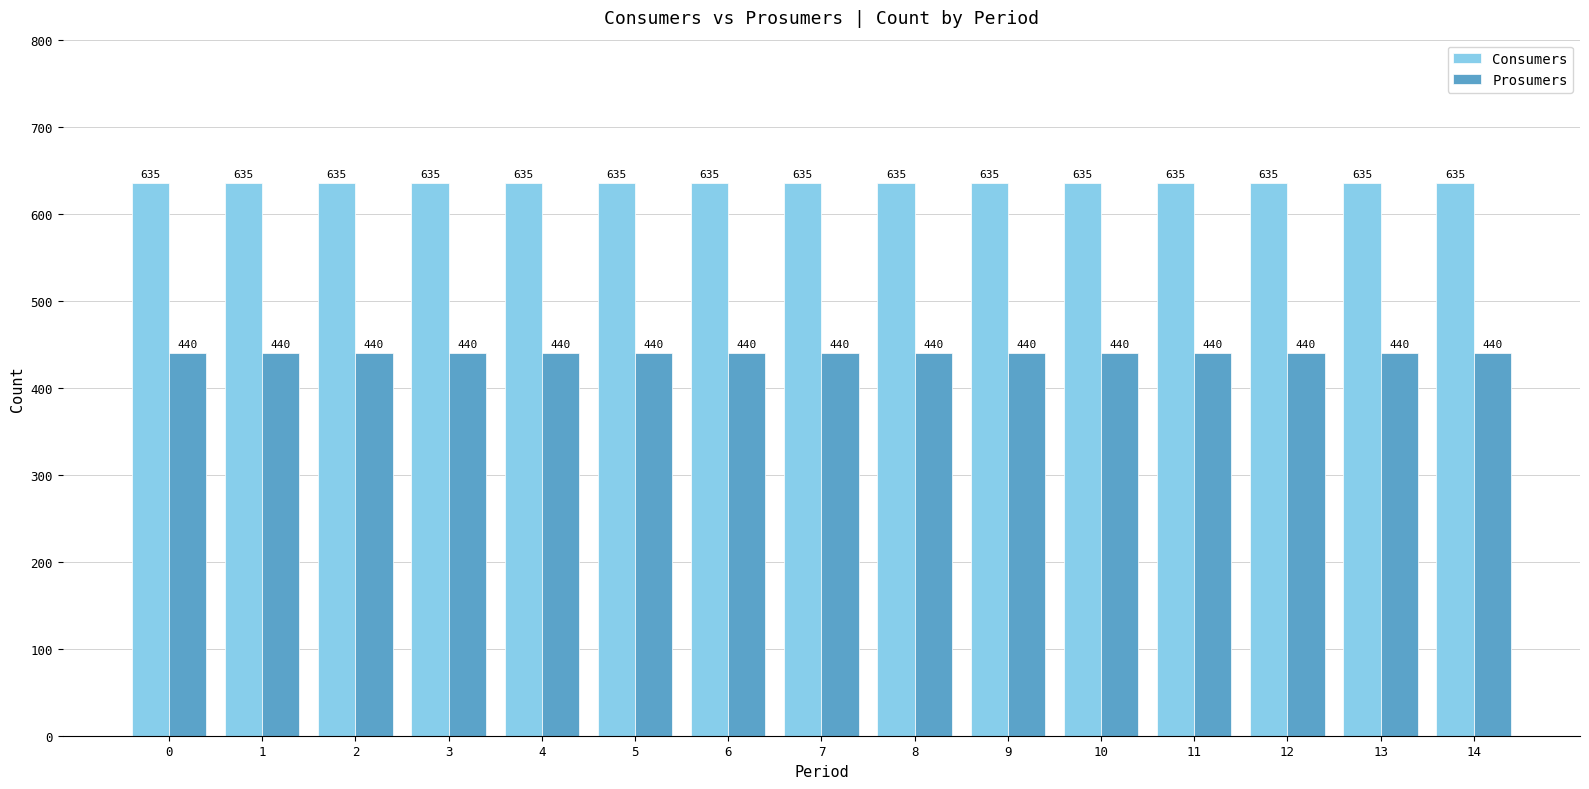

What are all the series names shown in the legend?

Consumers, Prosumers